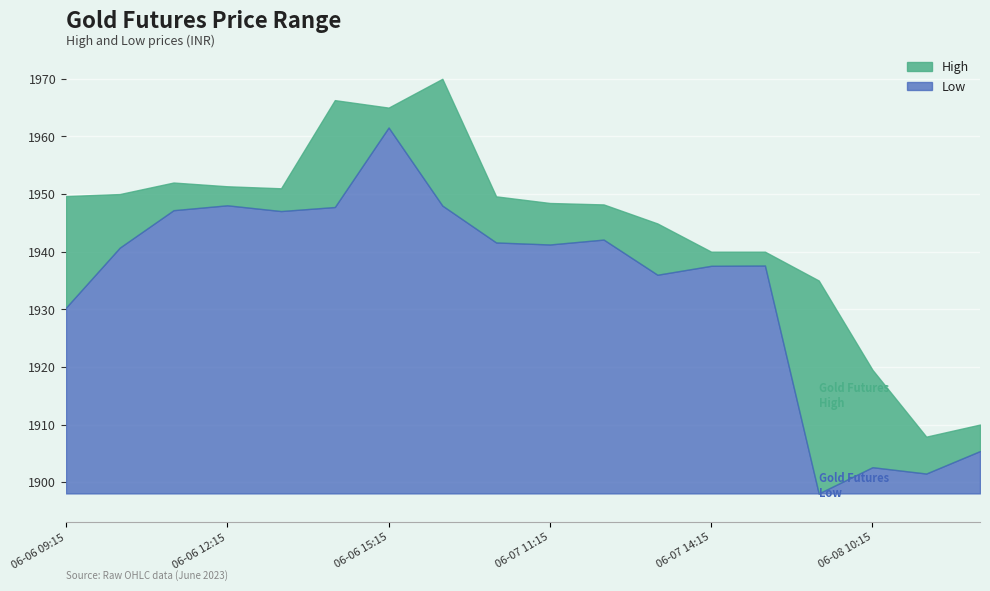

Reading right to left, extract all data points from this chart.

Low: 1905.4	1901.5	1902.6	1898.1	1937.6	1937.6	1936.0	1942.1	1941.2	1941.6	1948.0	1961.6	1947.8	1947.1	1948.1	1947.2	1940.7	1930.3
High: 1910.0	1907.9	1919.5	1935.0	1940.0	1940.0	1944.9	1948.2	1948.4	1949.6	1970.0	1965.0	1966.3	1951.0	1951.3	1952.0	1950.0	1949.7